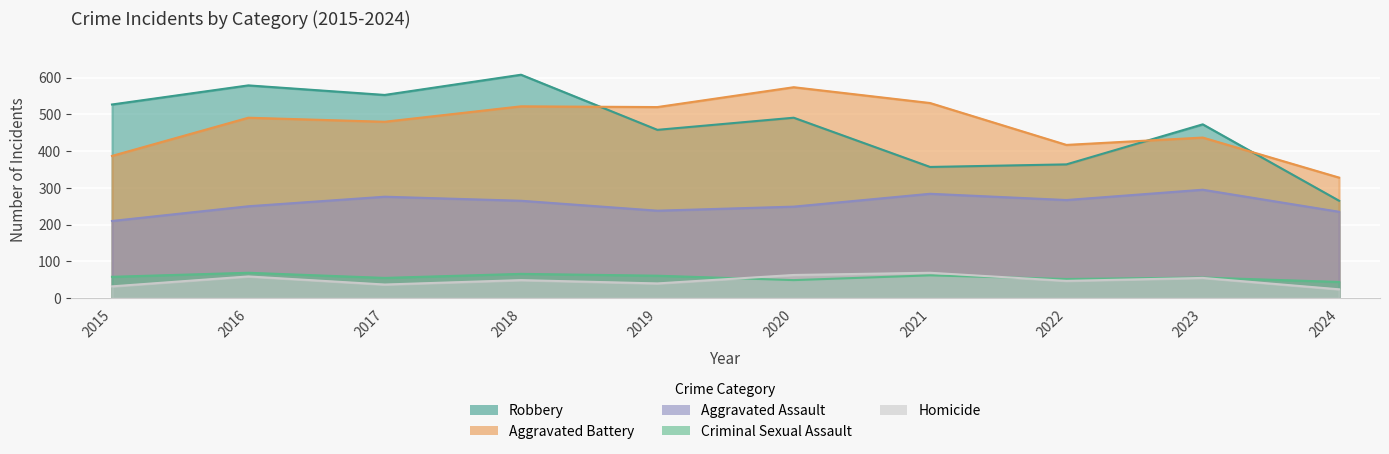

Which series changed the most between 2017 and 2022?

Robbery